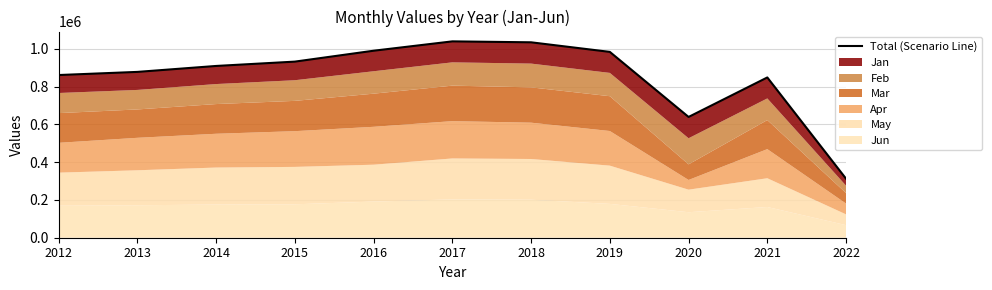

What is the maximum value shown in the chart?

1038833